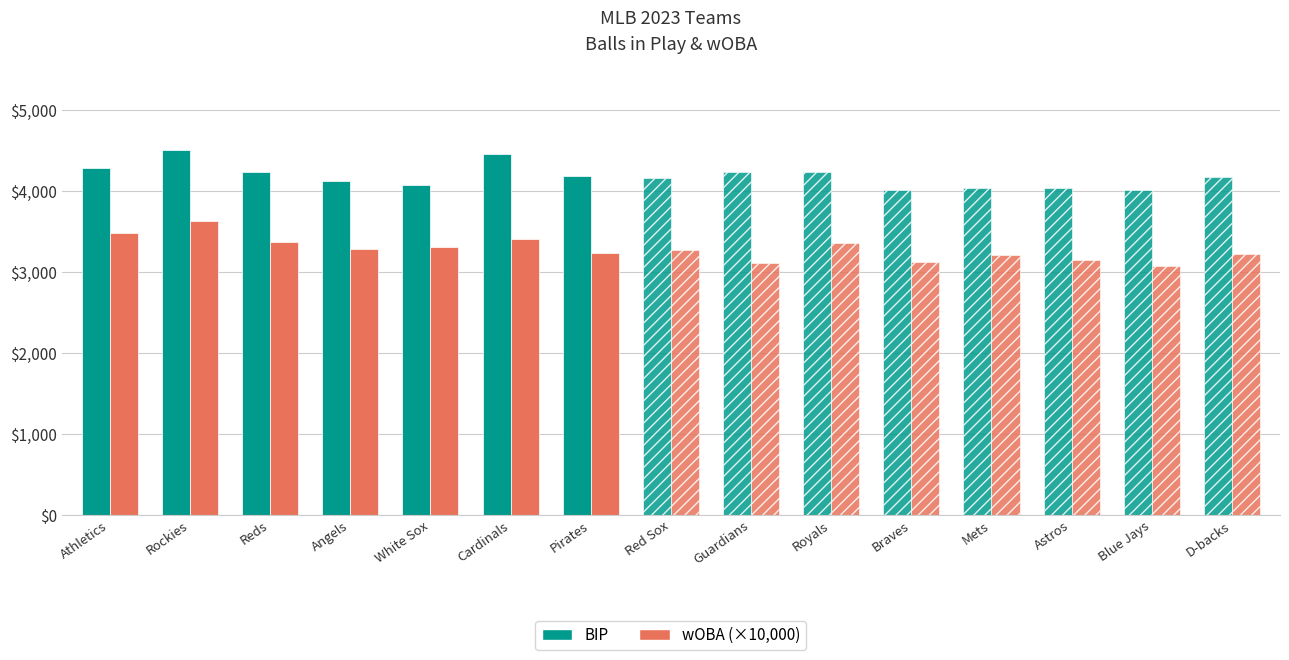

The wOBA (×10,000) series shows 1289.9 at White Sox. True or false?

False